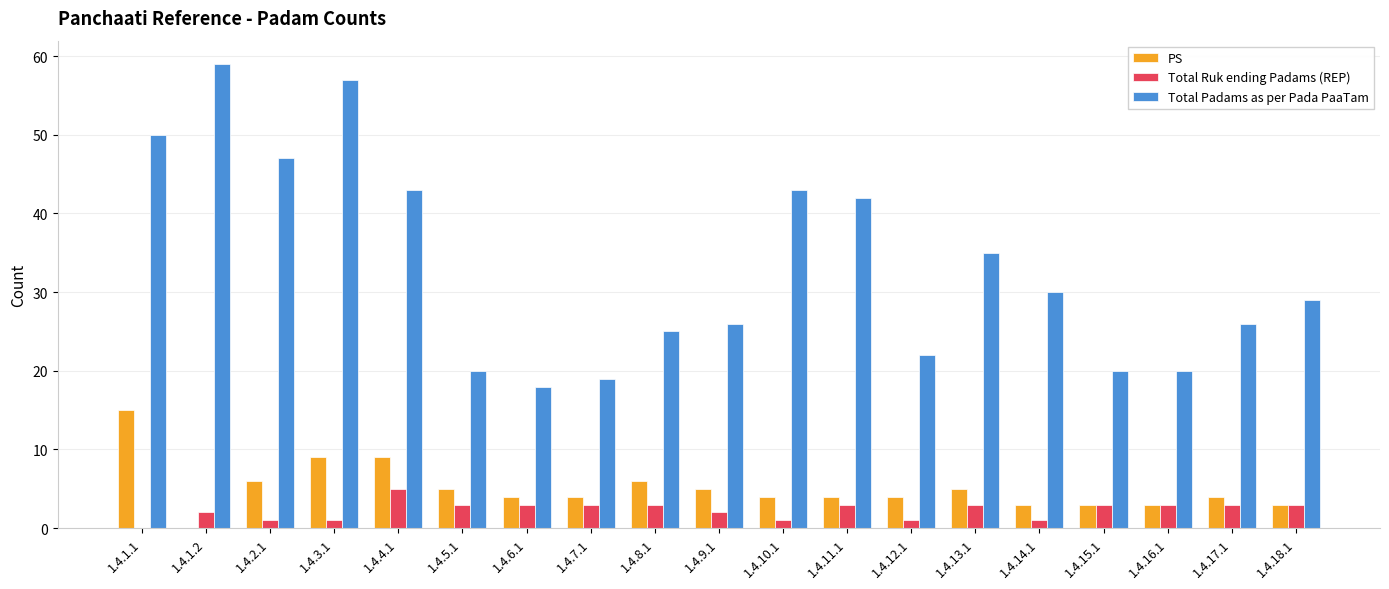

Reading right to left, list all the values displayed in this chart.

PS: 3	4	3	3	3	5	4	4	4	5	6	4	4	5	9	9	6	0	15
Total Ruk ending Padams (REP): 3	3	3	3	1	3	1	3	1	2	3	3	3	3	5	1	1	2	0
Total Padams as per Pada PaaTam: 29	26	20	20	30	35	22	42	43	26	25	19	18	20	43	57	47	59	50